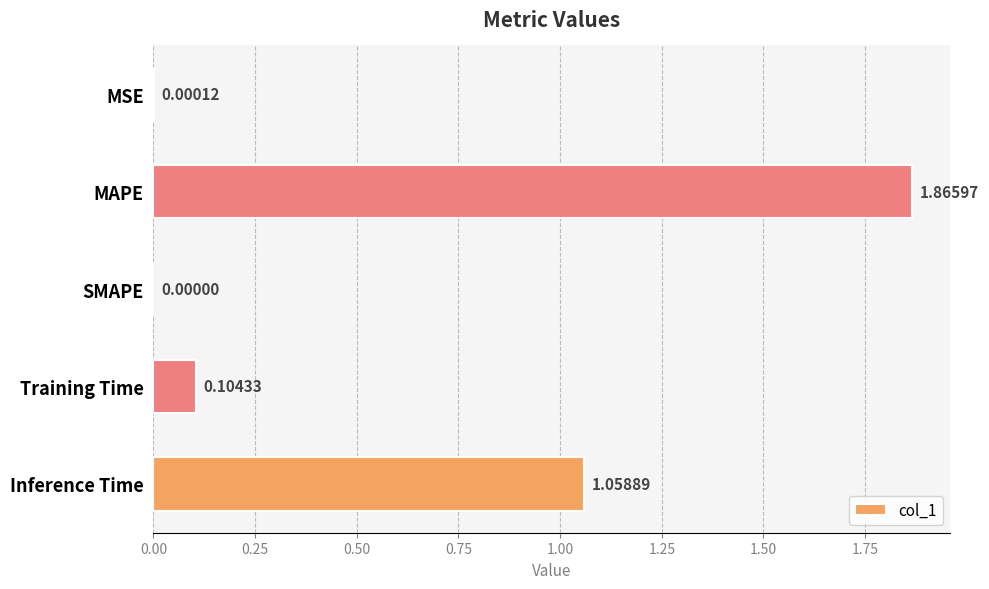

What is the change in value from MAPE to SMAPE?

-1.9